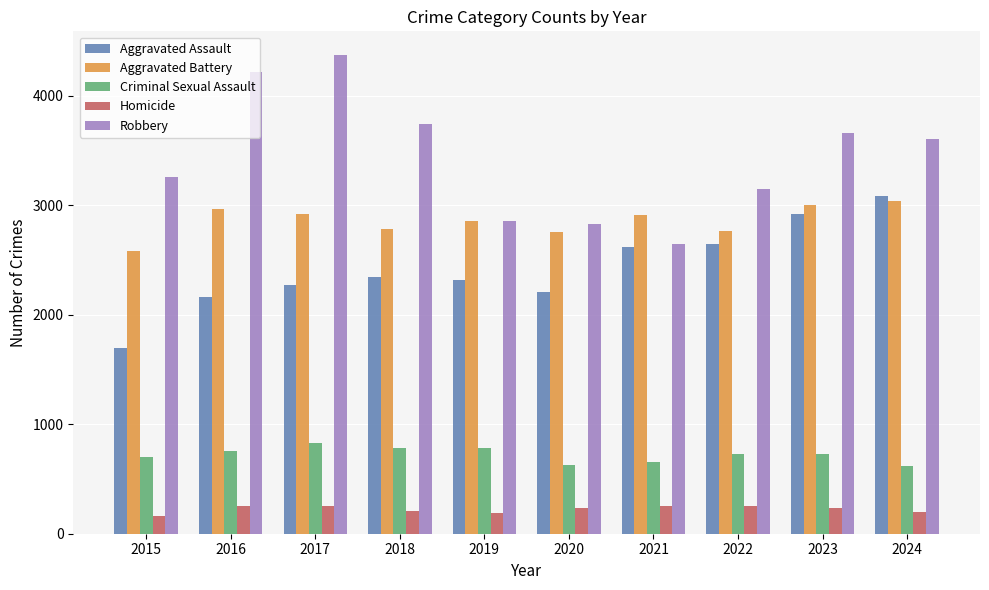

What is the highest value of the Aggravated Assault series?

3083